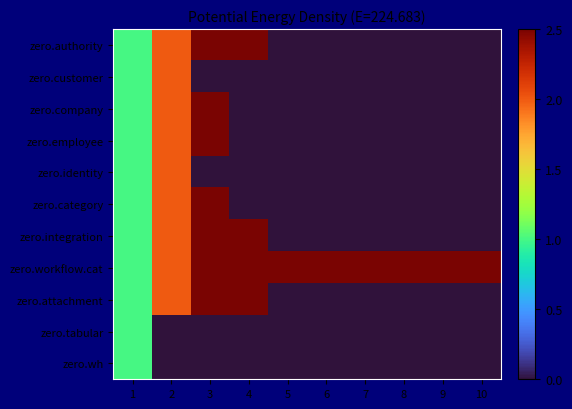

Which series has the largest range (max minus min)?

zero.workflow.cat